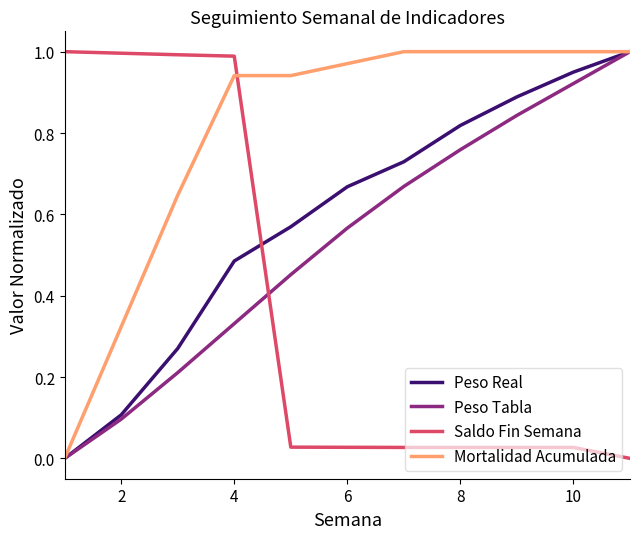

Which series has the largest total across all categories?

Mortalidad Acumulada